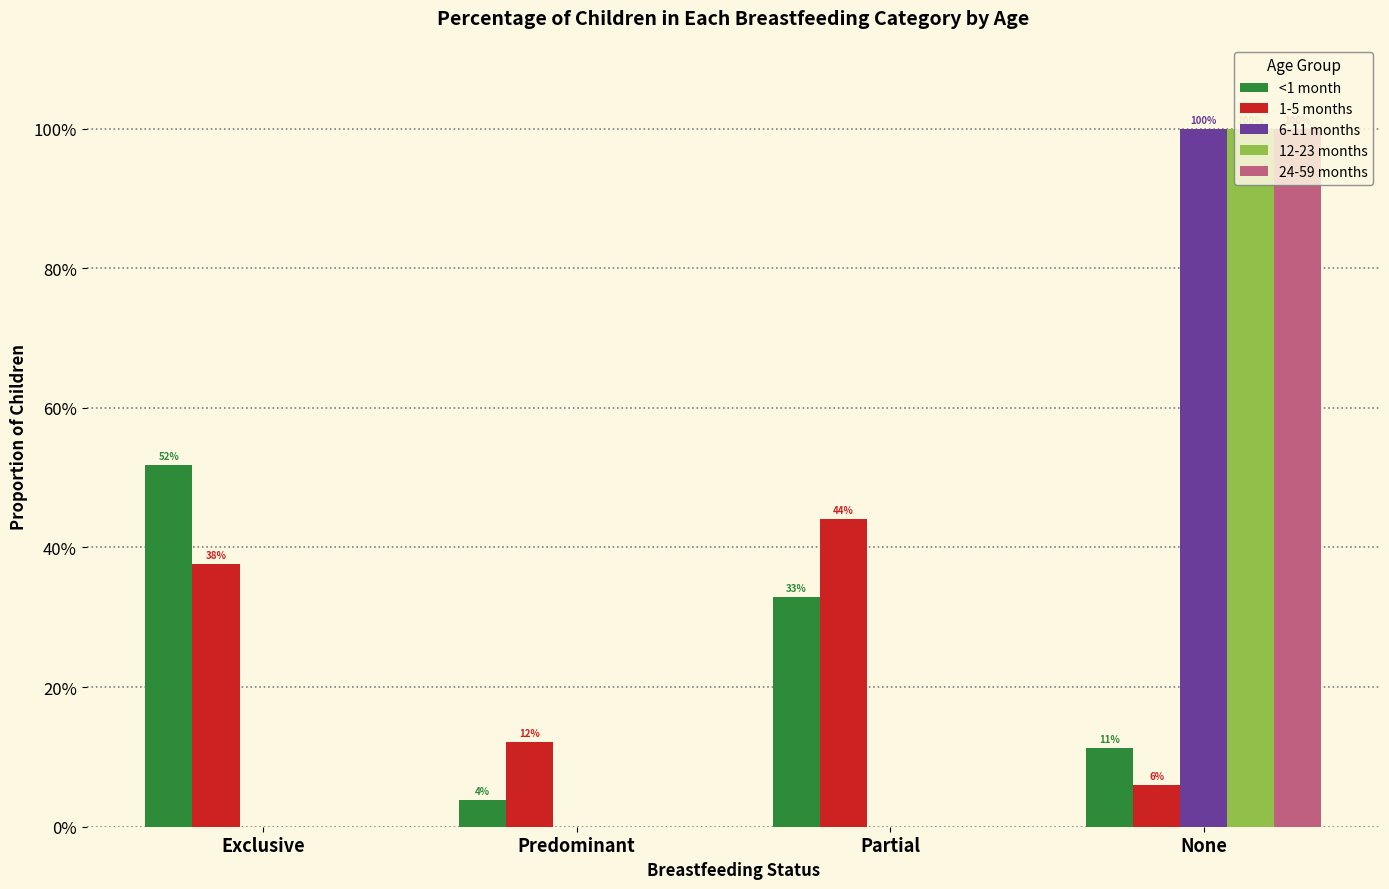

Are the bars horizontal?

No